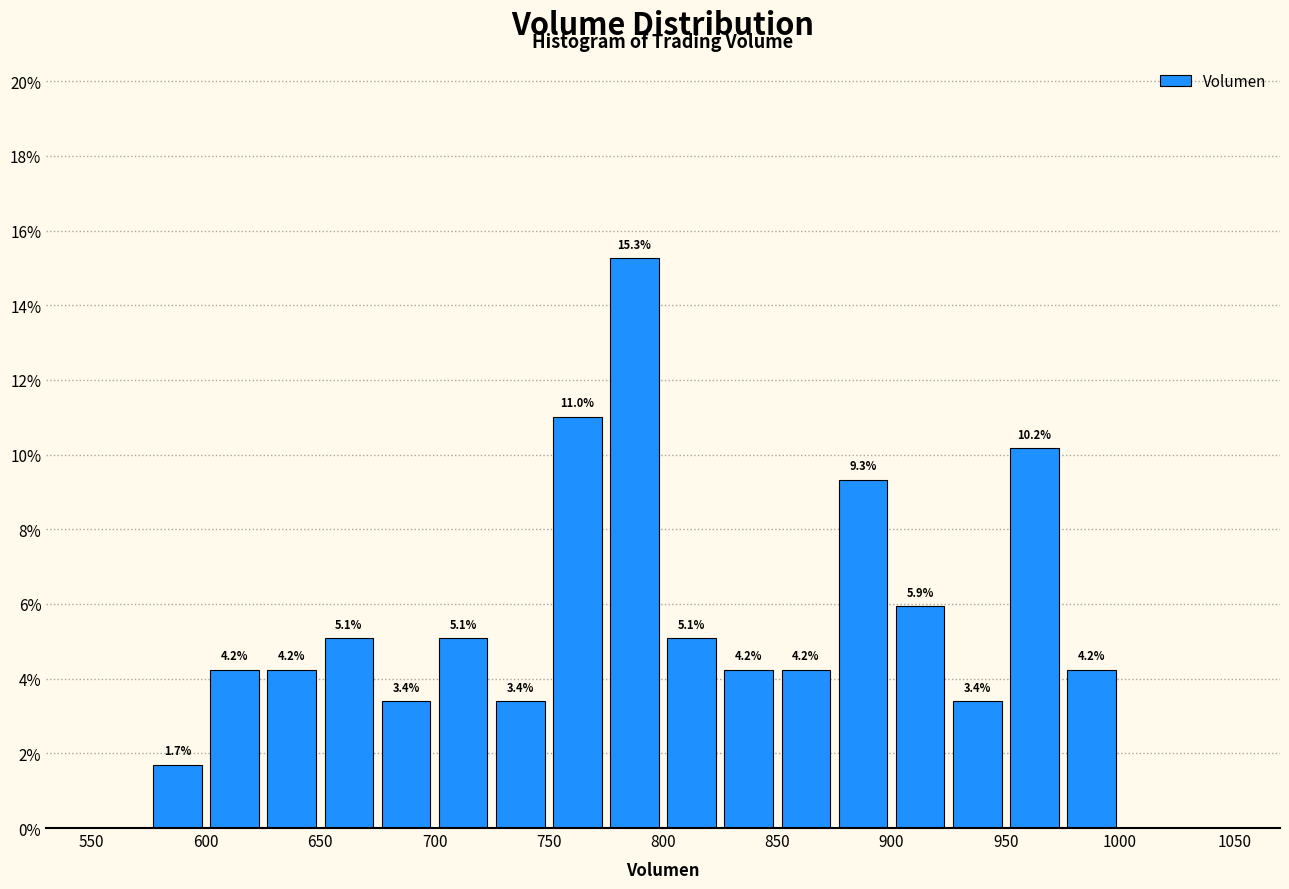

Over which range of the x-axis is the bar tallest?

775 to 800